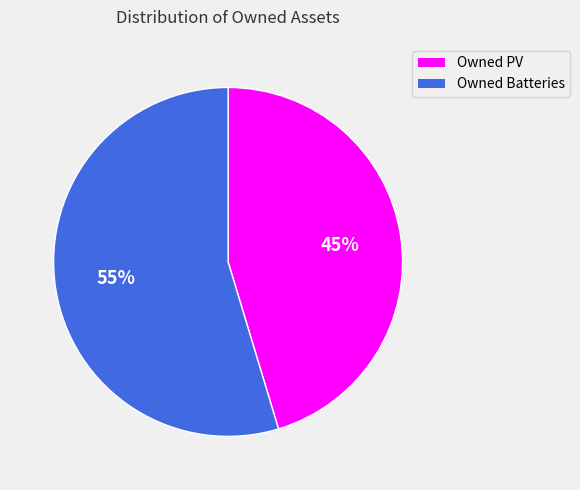

Is it true that Owned Batteries is 44% of the pie?

False